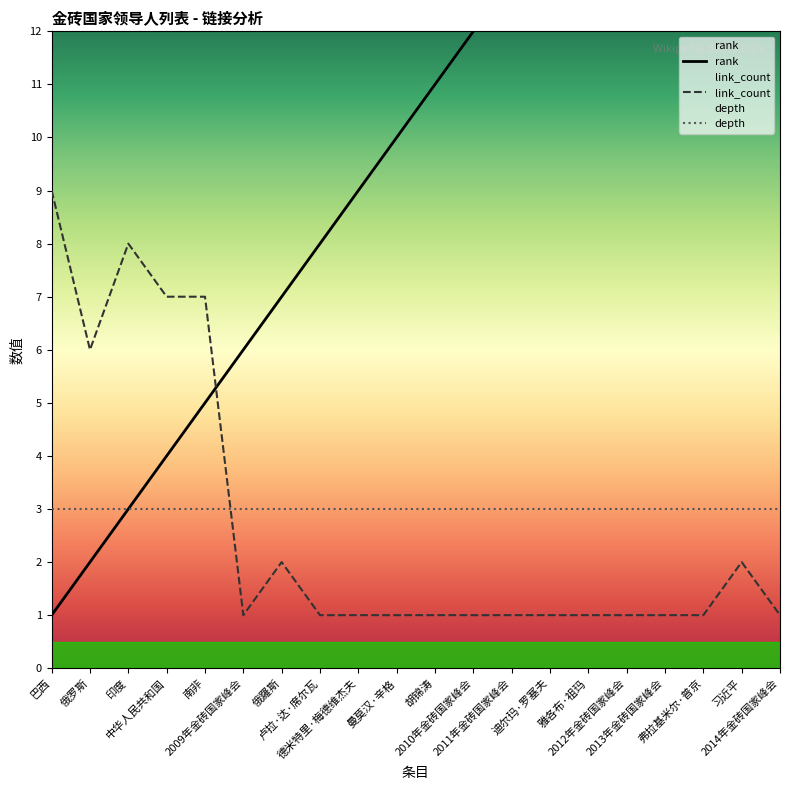

True or false: rank and depth intersect in this chart.

False